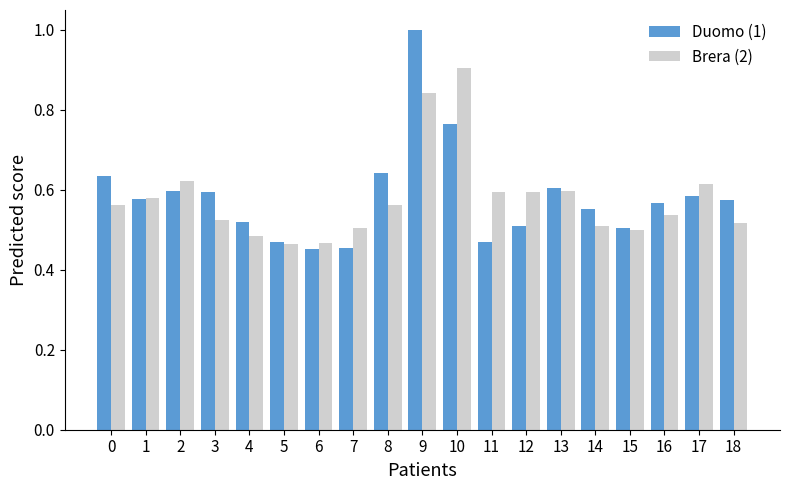

List the series in order of their peak value, lowest first.

Brera (2), Duomo (1)